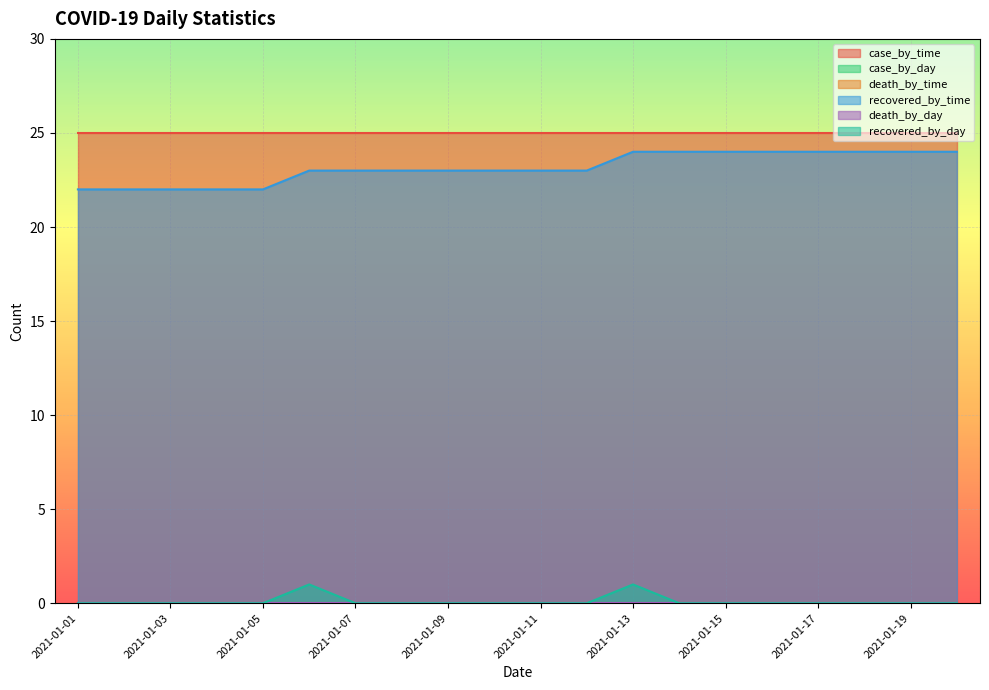

Which series has the largest total across all categories?

case_by_time